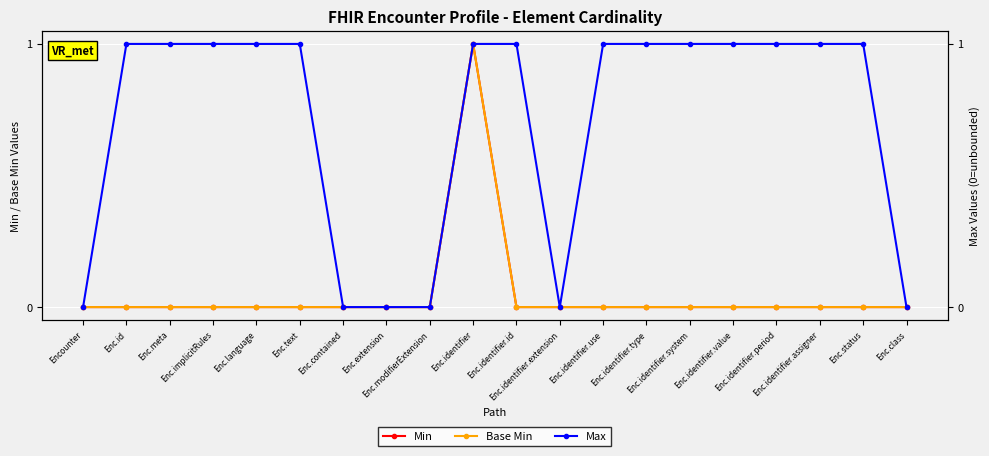

How many values in Max are above zero?

14